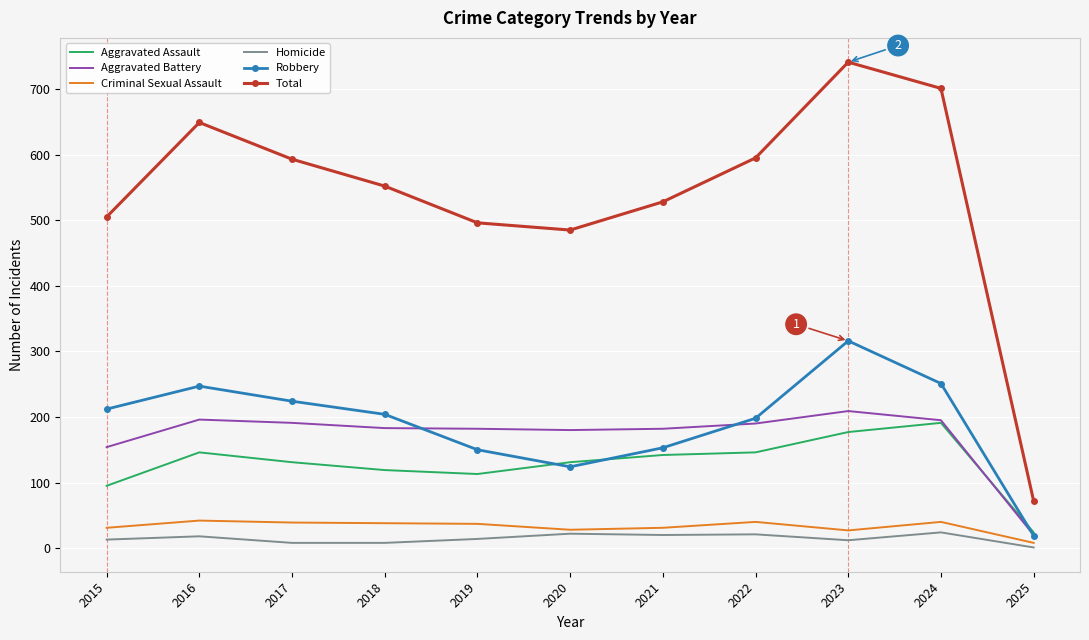

True or false: Aggravated Assault and Robbery cross at least once.

True